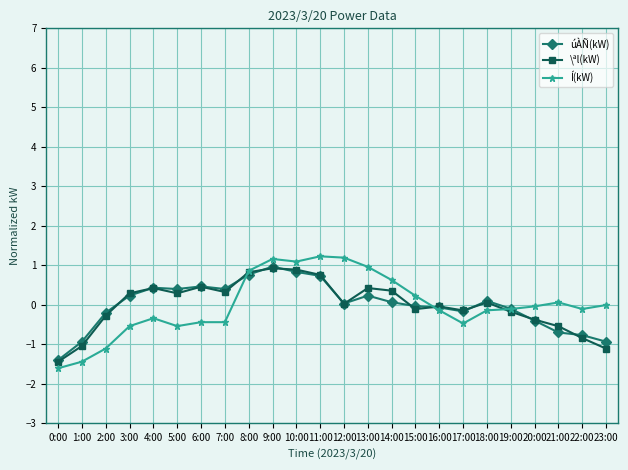

Where do Í(kW) and úÀÑ(kW) first cross each other?

7:00 and 8:00